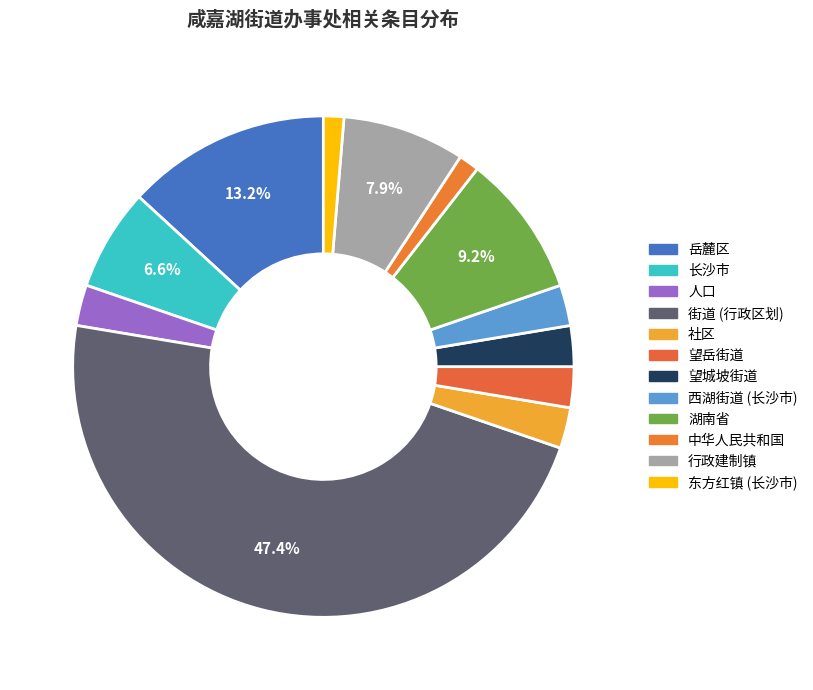

Which has a higher value, 中华人民共和国 or 长沙市?

长沙市